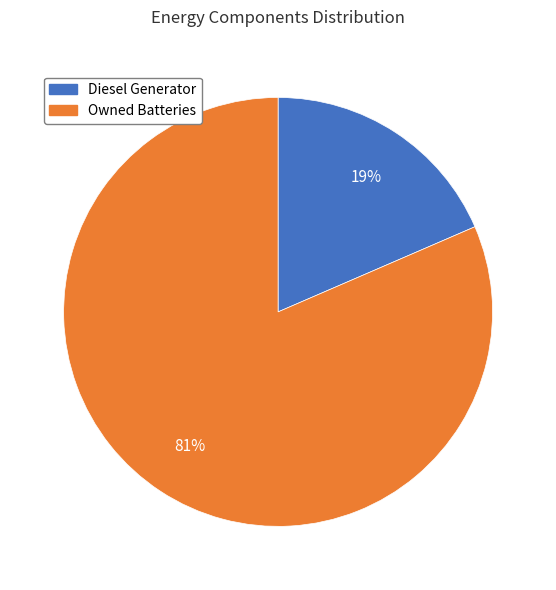

To the nearest percent, what is the combined percentage of Owned Batteries and Diesel Generator?

100%